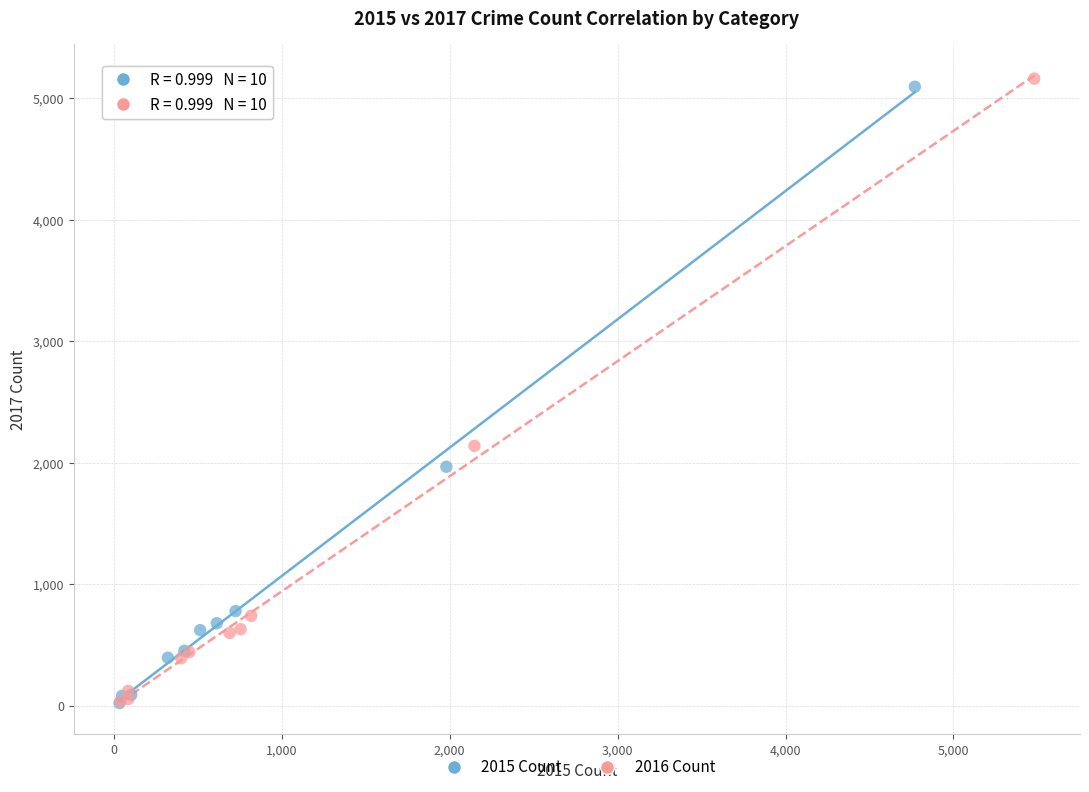

Which series contains the highest Y value?

2016 Count